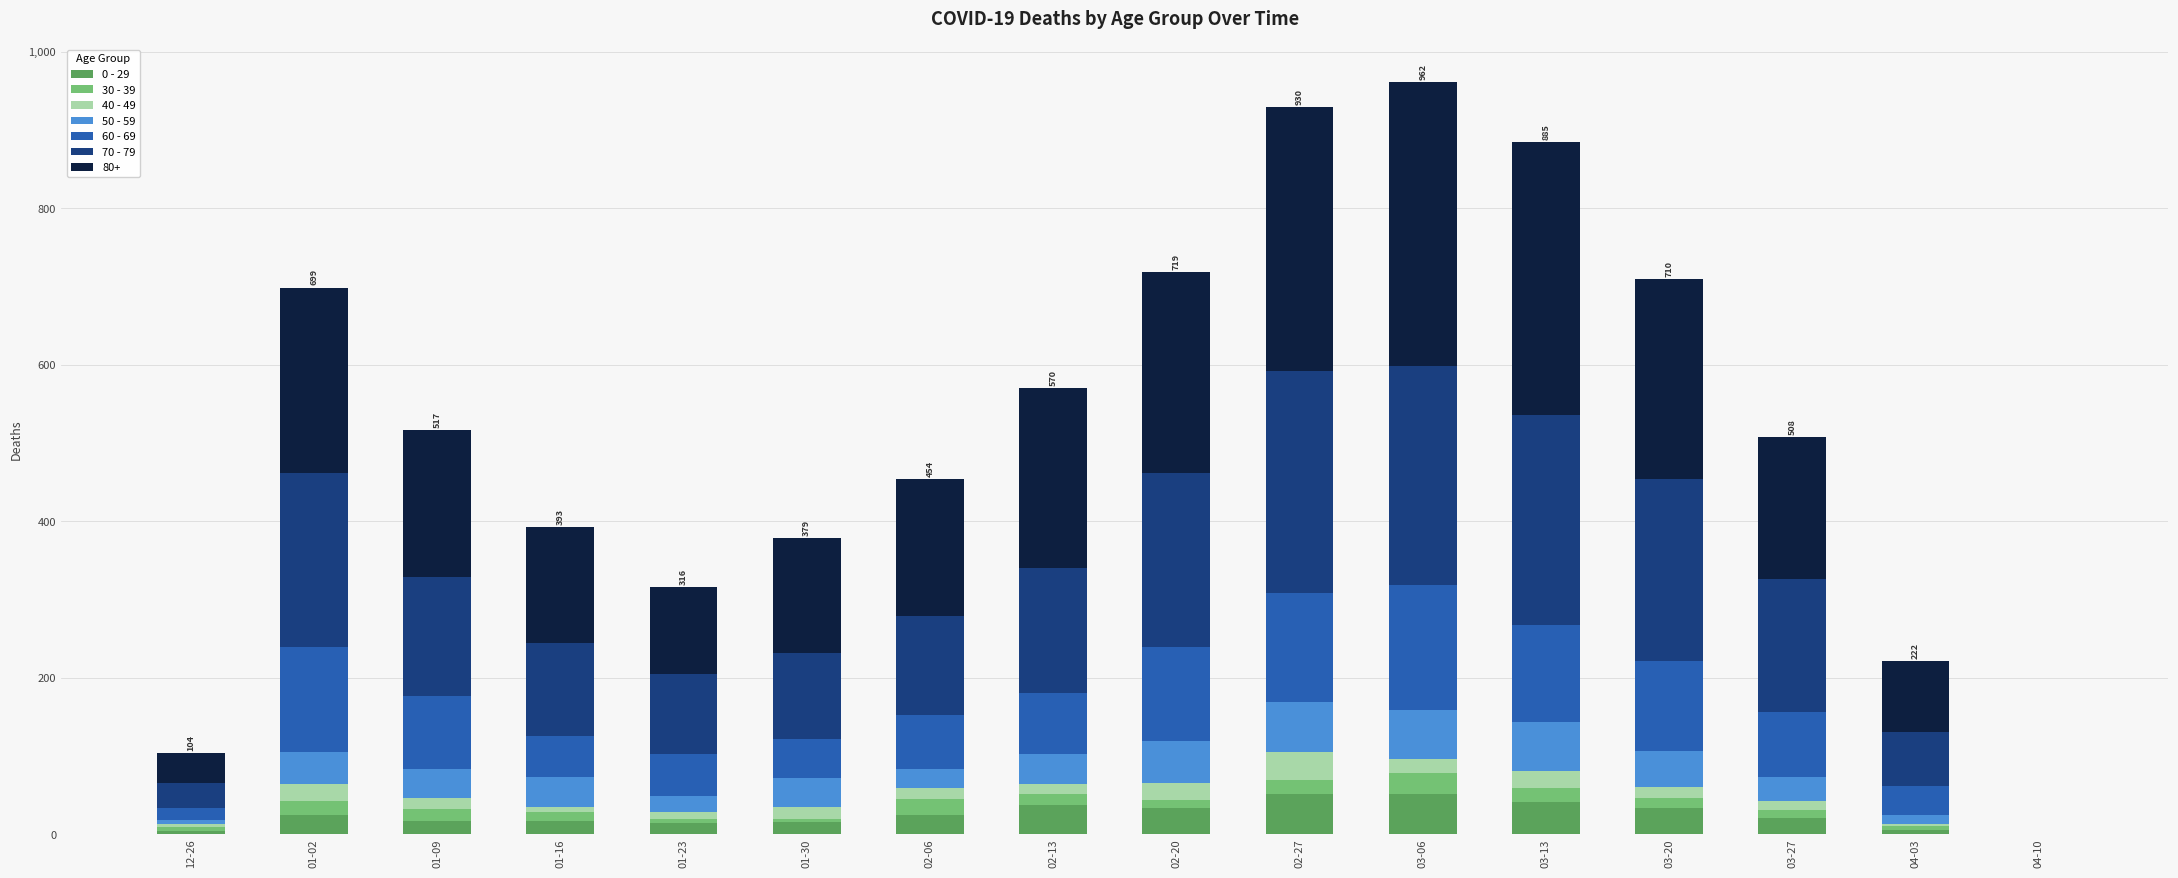

What is the value of the 0 - 29 bar at the 15th from the left?

6